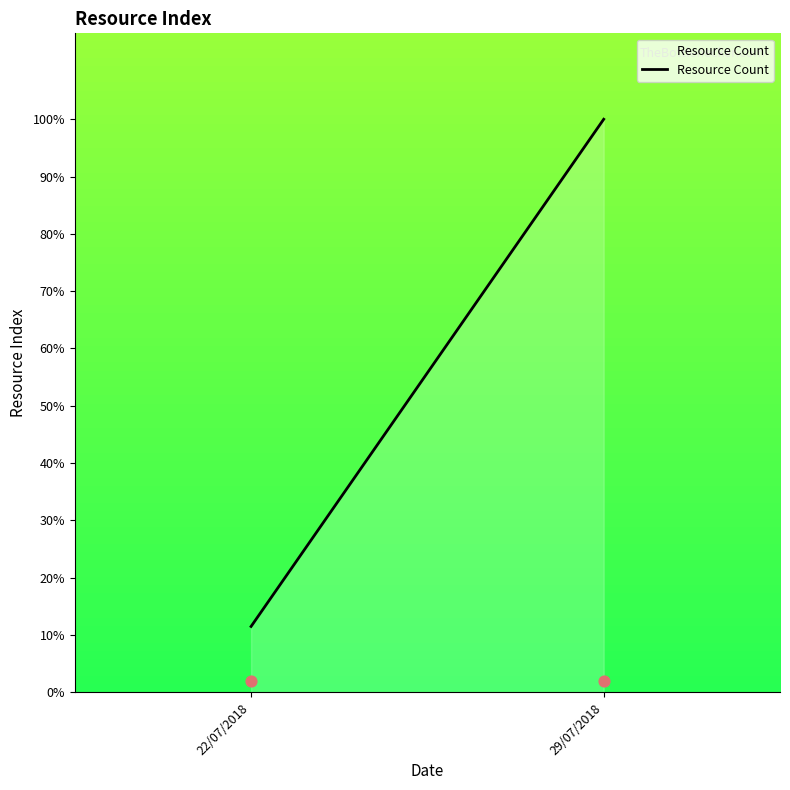

What is the change in value from 22/07/2018 to 29/07/2018?

+88.5